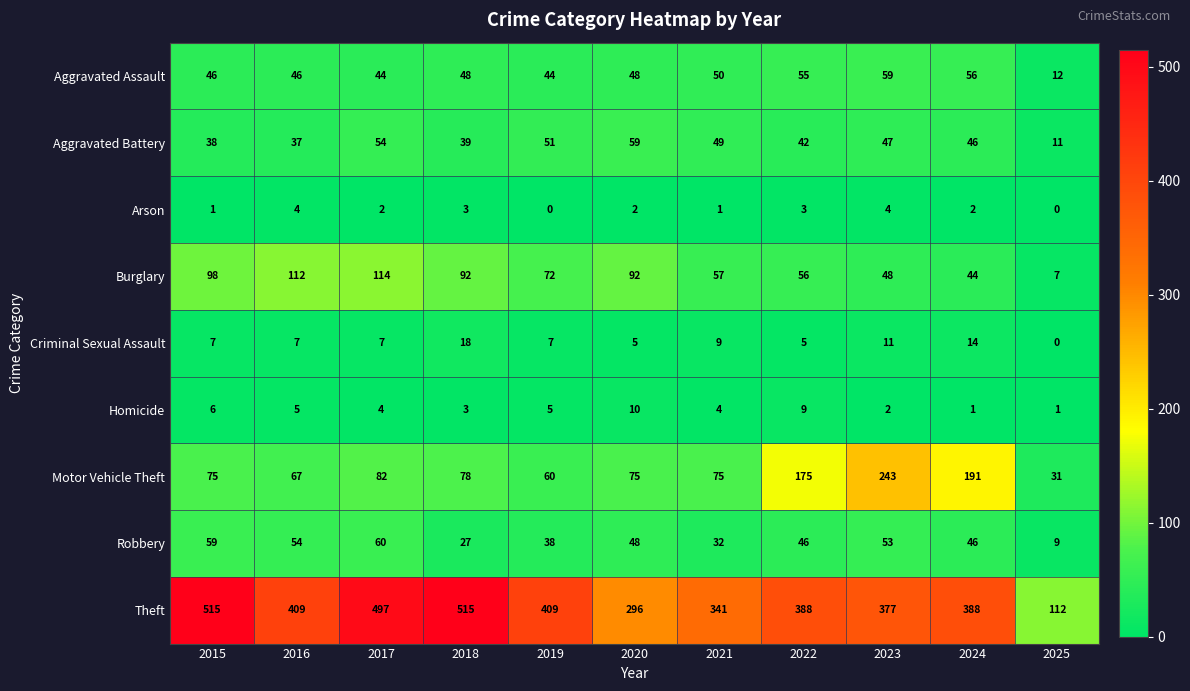

The value of Criminal Sexual Assault at 2024 is 14. True or false?

True